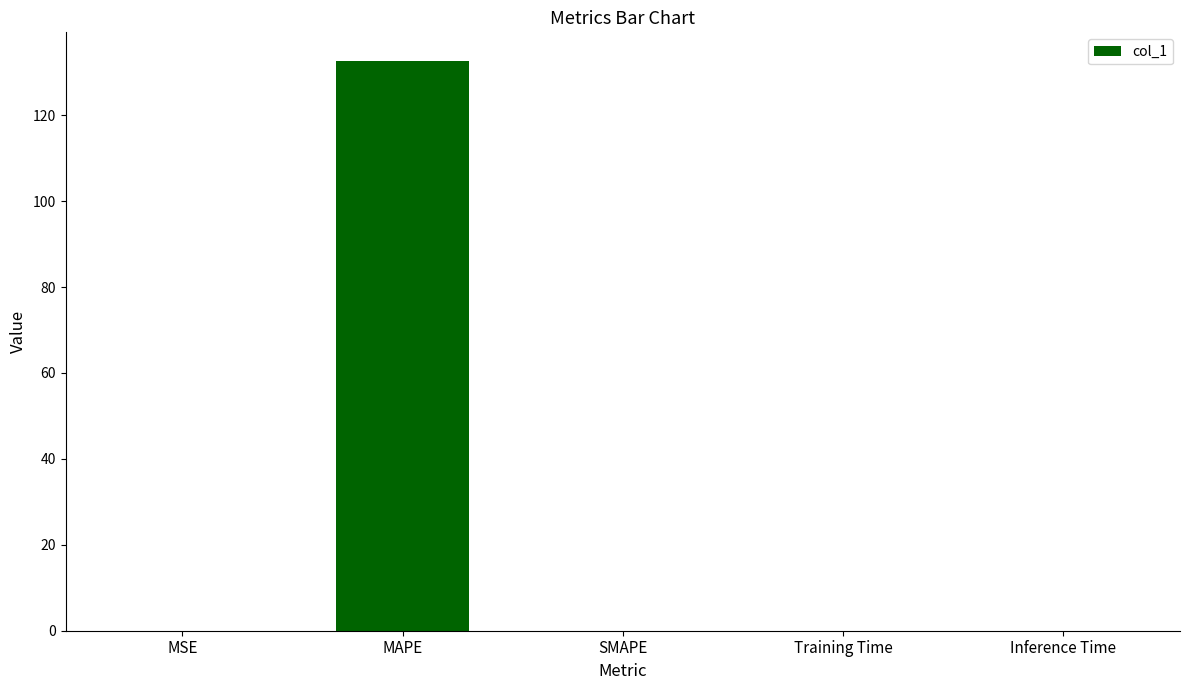

Are the bars horizontal?

No